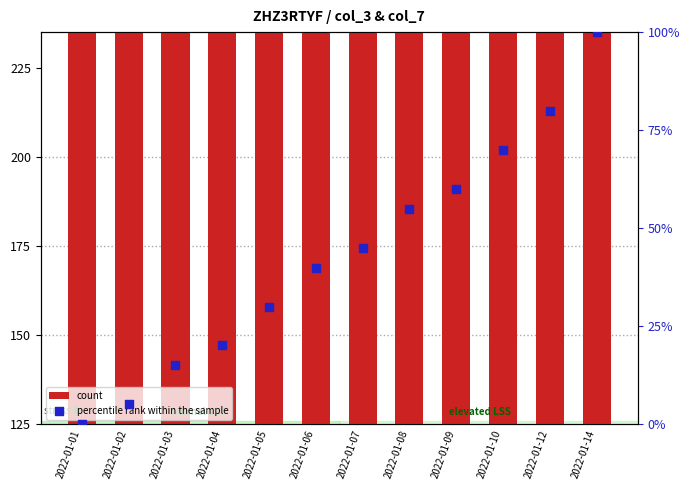

At which category is the sum across all series the highest?

2022-01-14